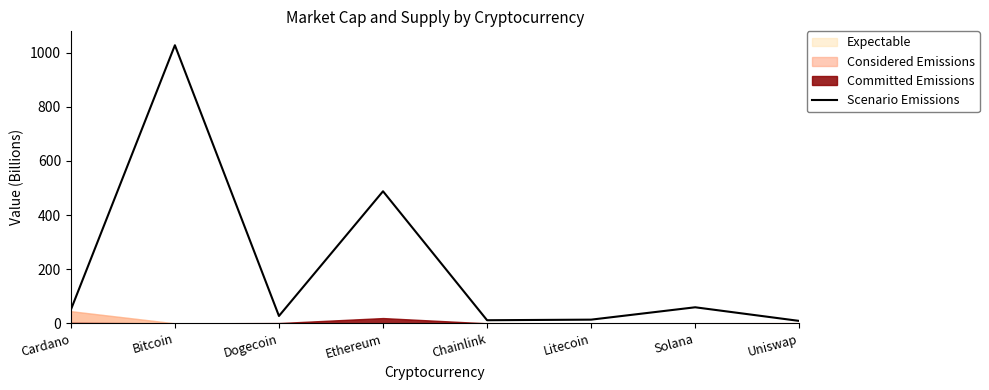

Where is the data nearest to the value 518?

Ethereum